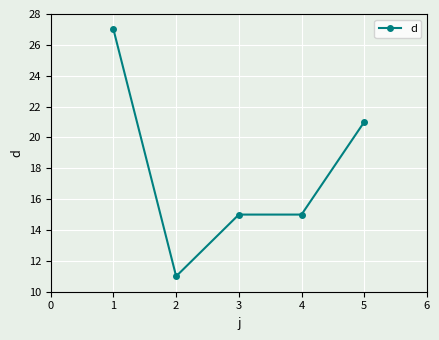

At which category does the data reach its first local valley?

2